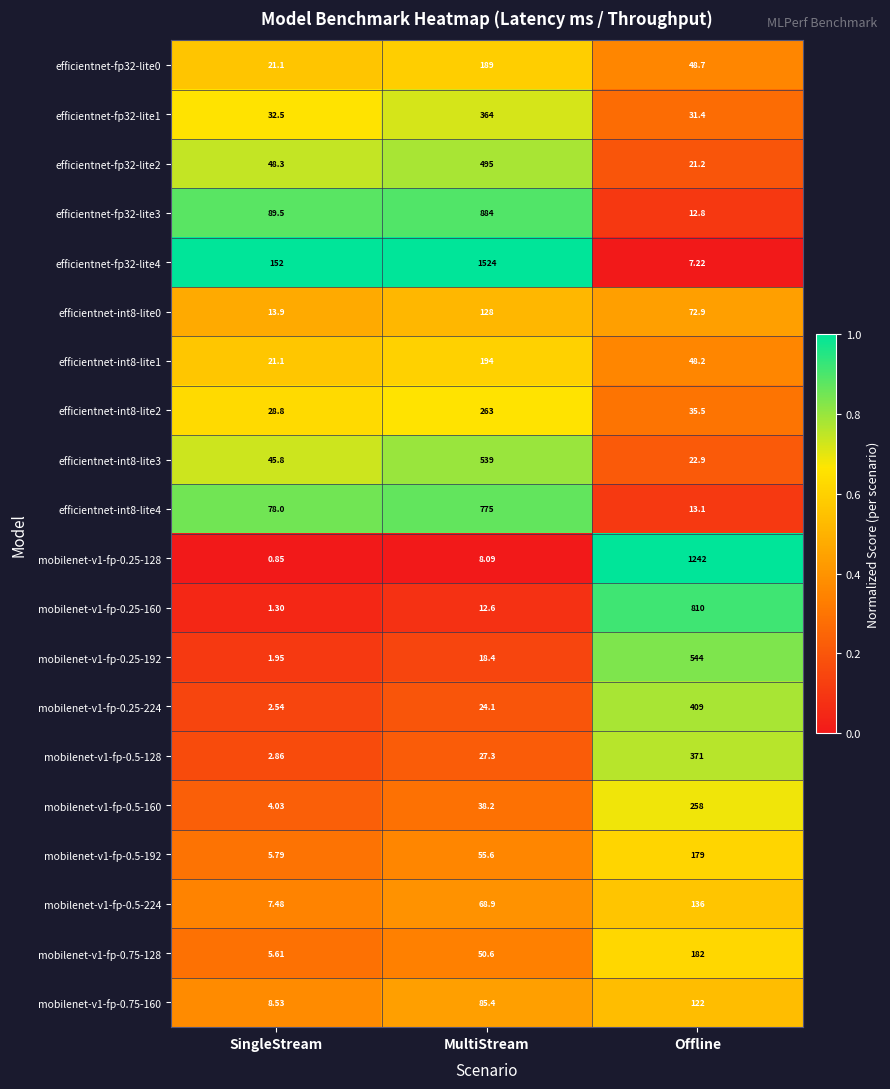

At which category is the sum across all series the highest?

MultiStream